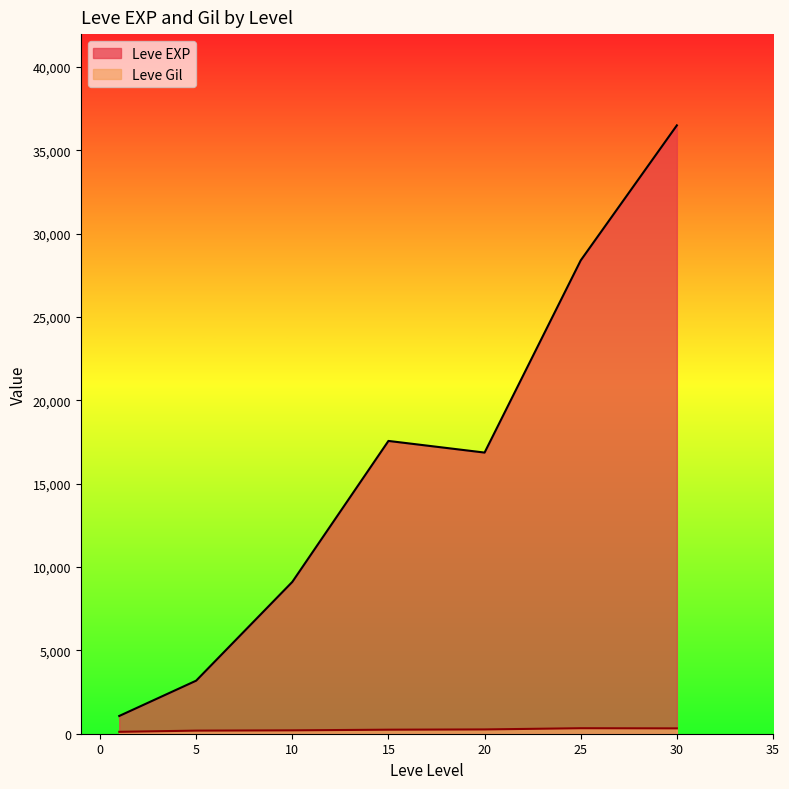

What is the lowest value of the Leve Gil series?

101